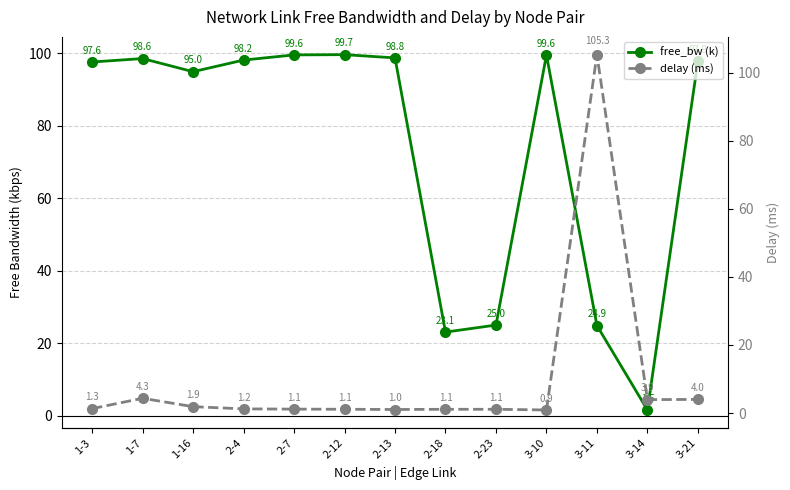

Reading left to right, extract all data points from this chart.

free_bw (k): 97.6	98.6	95.0	98.2	99.6	99.7	98.8	23.1	25.0	99.6	24.9	1.5	97.9
delay (ms): 1.3	4.3	1.9	1.2	1.1	1.1	1.0	1.1	1.1	0.9	105.3	3.9	4.0